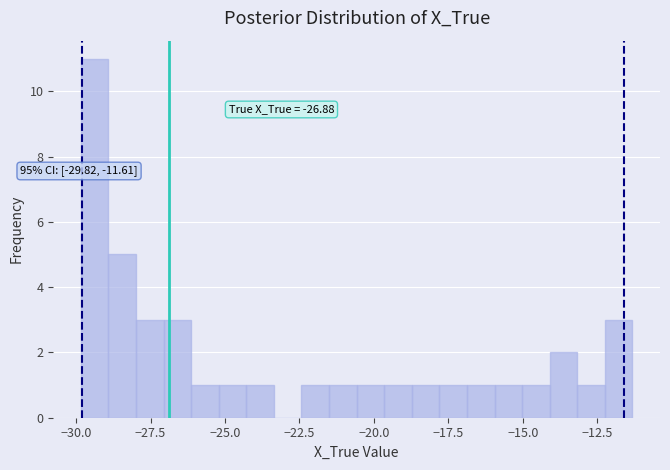

Read against the x-axis, roughly where is the centre of the tallest bar?

-29.5